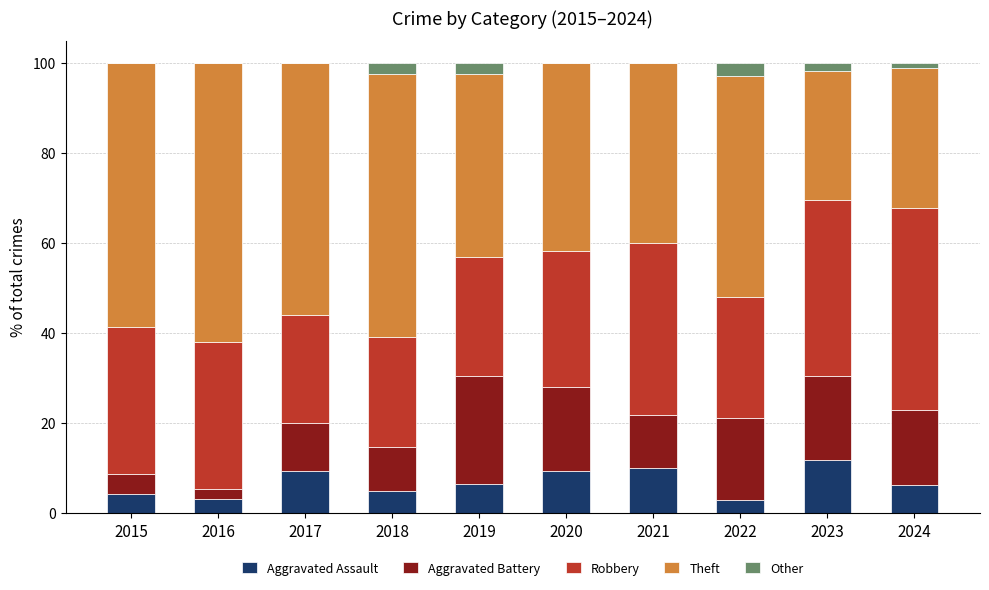

What is the total value across all series at 2021?

100.0